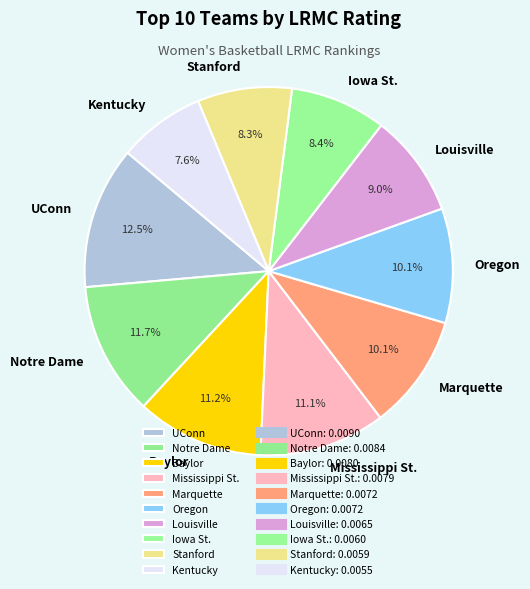

True or false: Marquette accounts for 10% of the total.

True